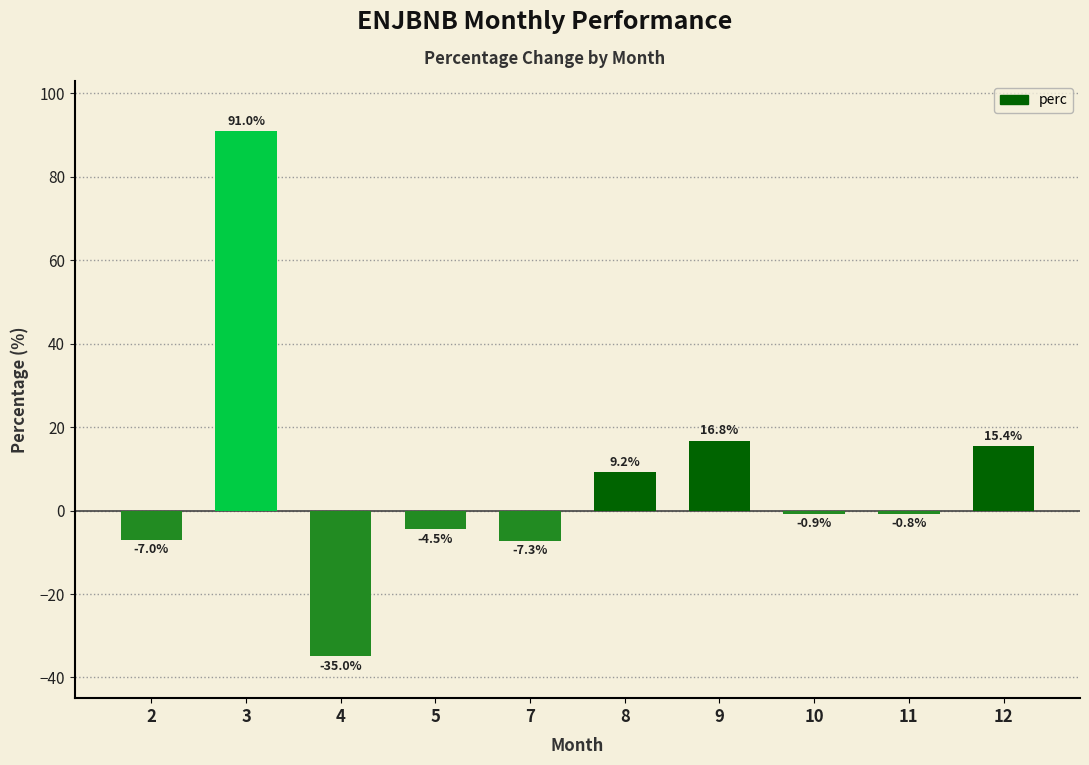

How many values are above zero?

4